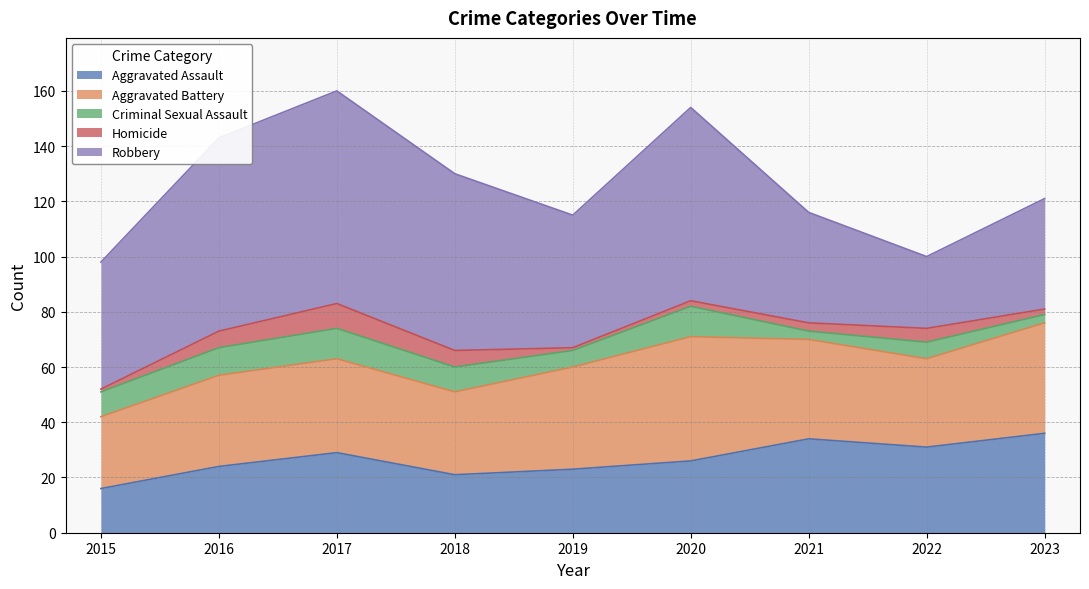

Does the chart display data point markers on the line(s)?

No